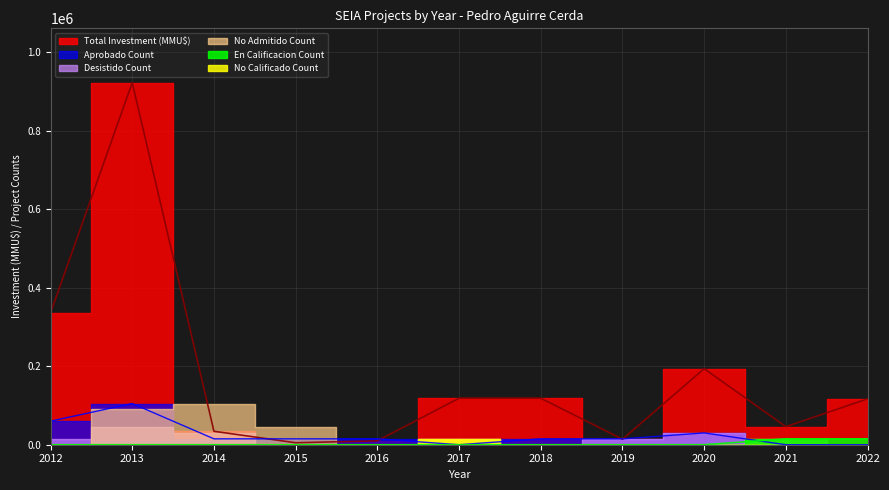

Which category has the lowest value in the Total Investment (MMU$) series?

2015